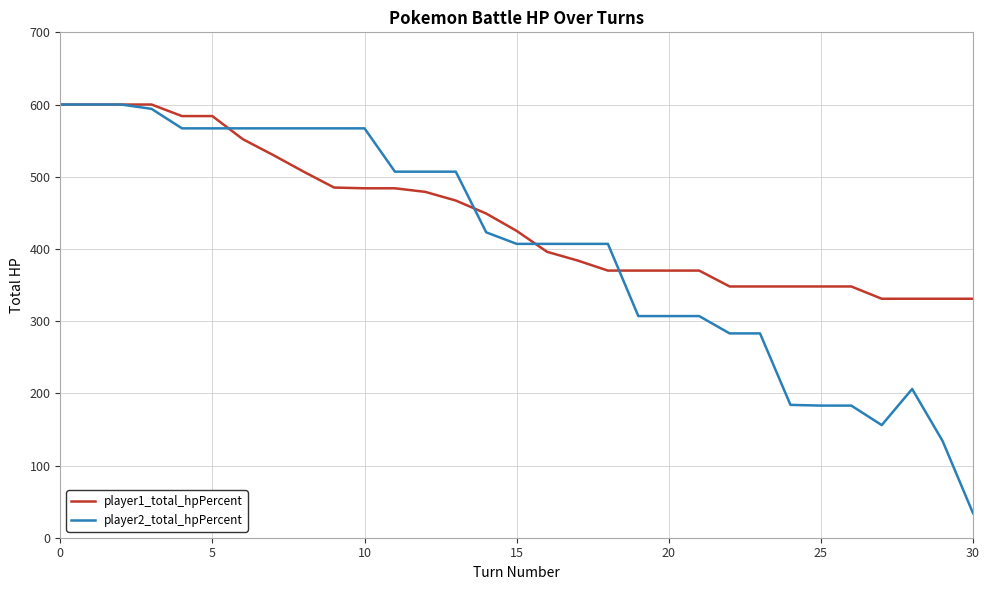

Which series has the widest spread of values?

player2_total_hpPercent